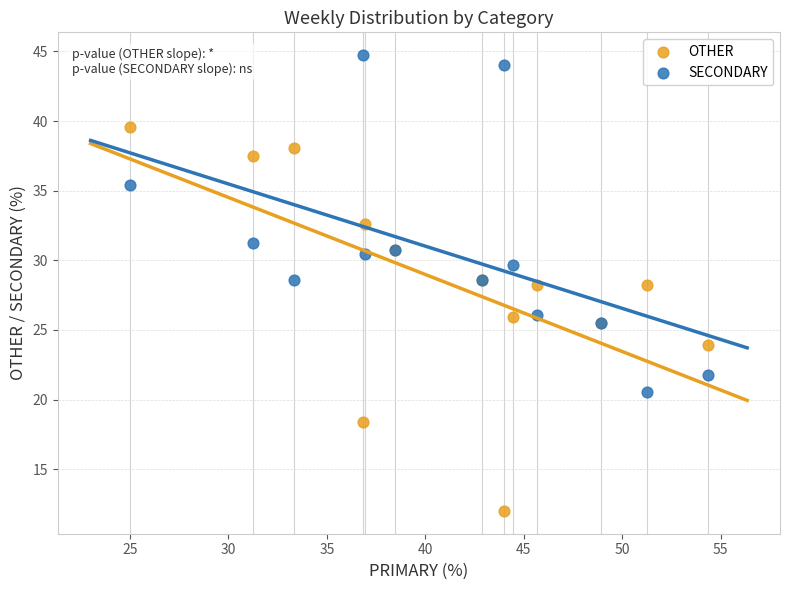

What is the X range (max minus min) for the scatter plot?

29.3